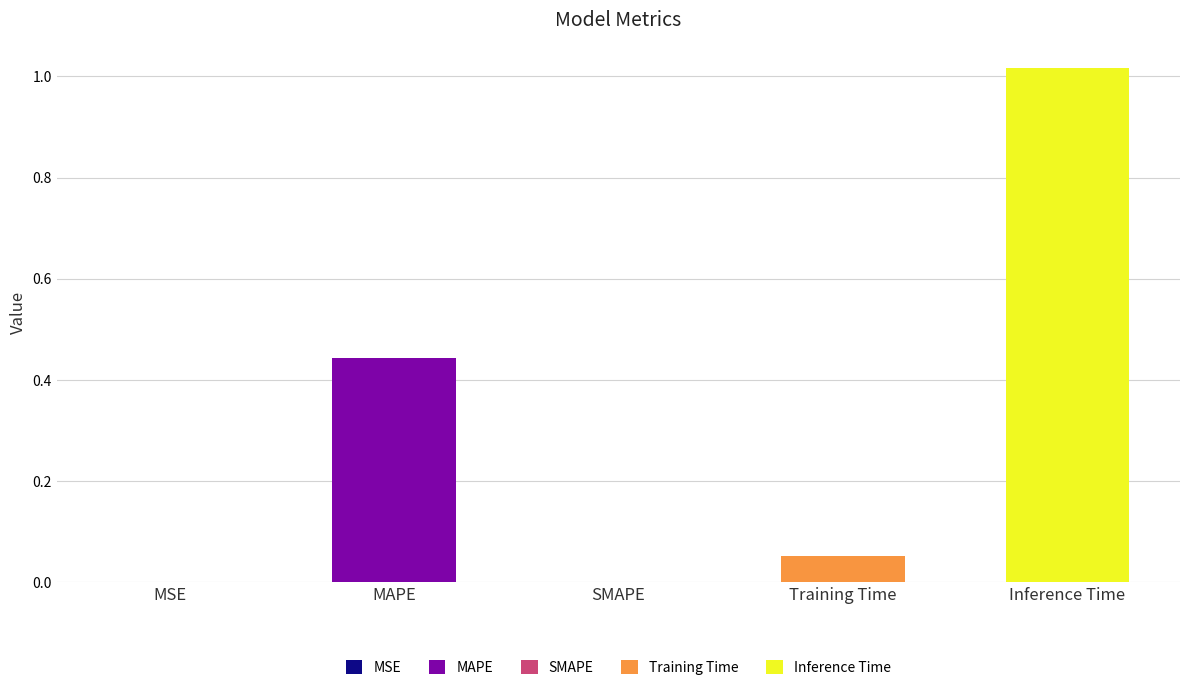

Which category has the lowest value across all series?

SMAPE